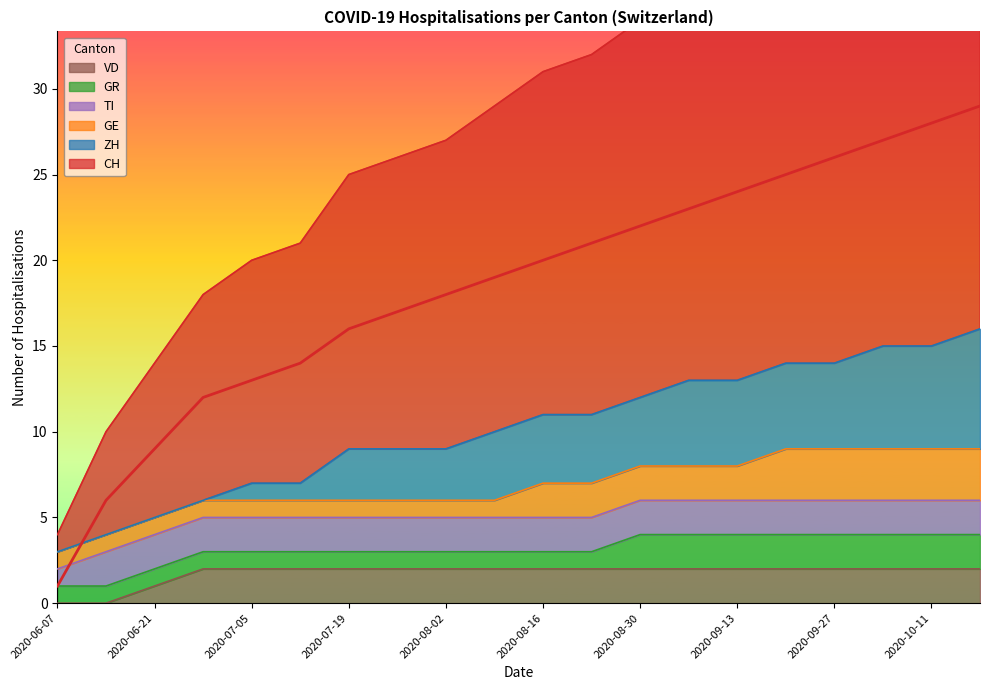

Which series has the largest total across all categories?

CH